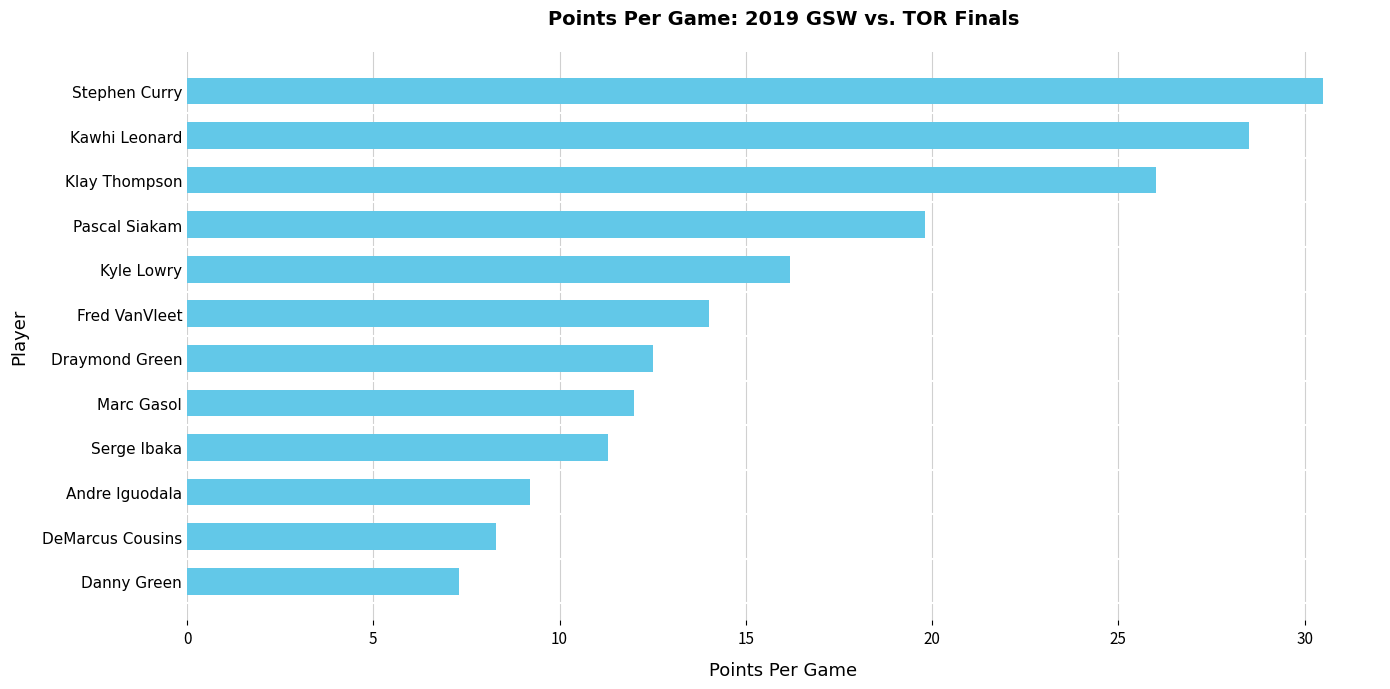

Is it true that the value at Danny Green is 11.9?

False